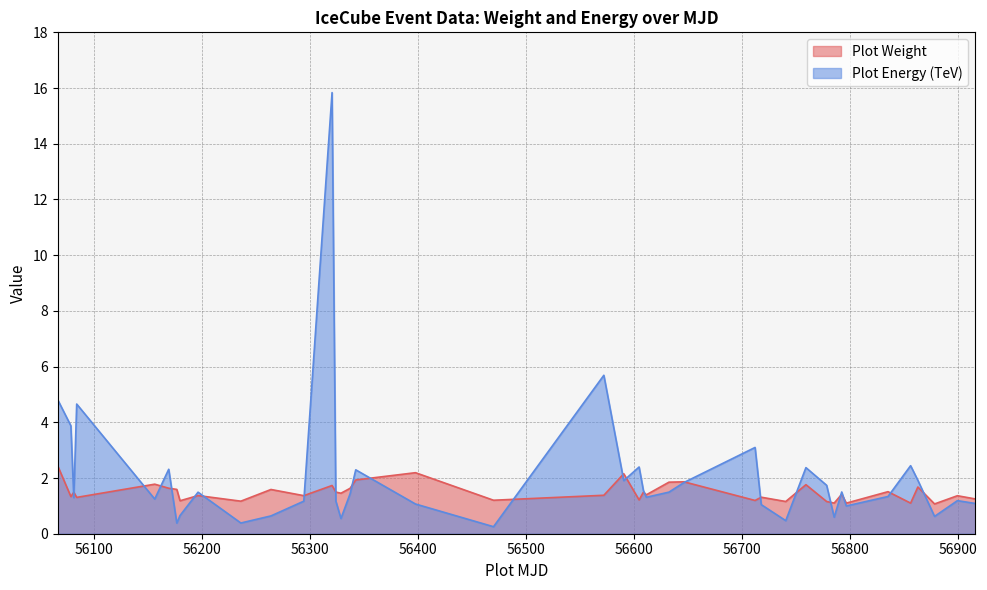

List the series in order of their overall mean, highest first.

Plot Energy (TeV), Plot Weight